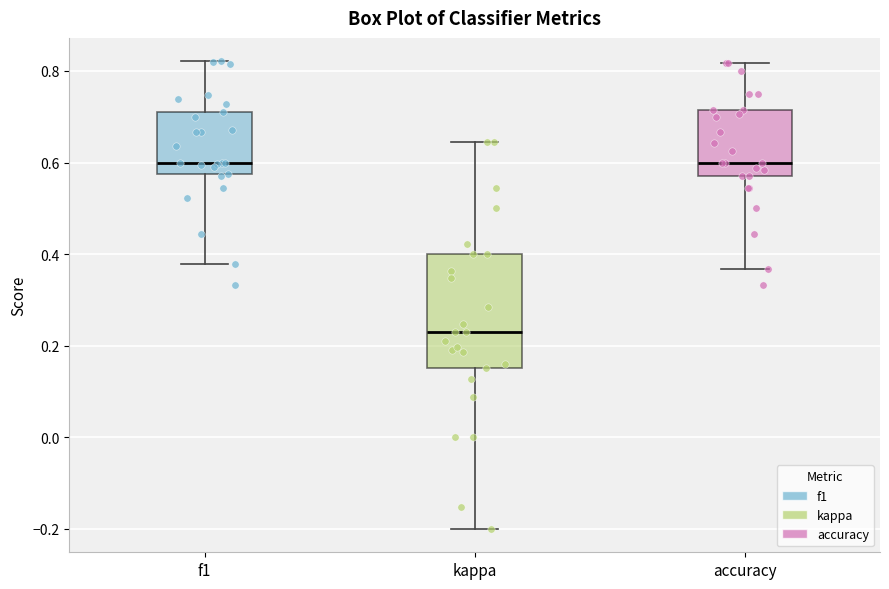

Reading left to right, transcribe this box plot: for each box, give where its median line is, the range the box spans, and where its two whiskers end, as read against the y-axis. The values are not printed on the chart, so give them approximately, as read against the axis.

f1: median 0.60, box 0.58 to 0.70, whiskers 0.38 to 0.82
kappa: median 0.24, box 0.16 to 0.40, whiskers -0.20 to 0.64
accuracy: median 0.60, box 0.58 to 0.72, whiskers 0.36 to 0.82